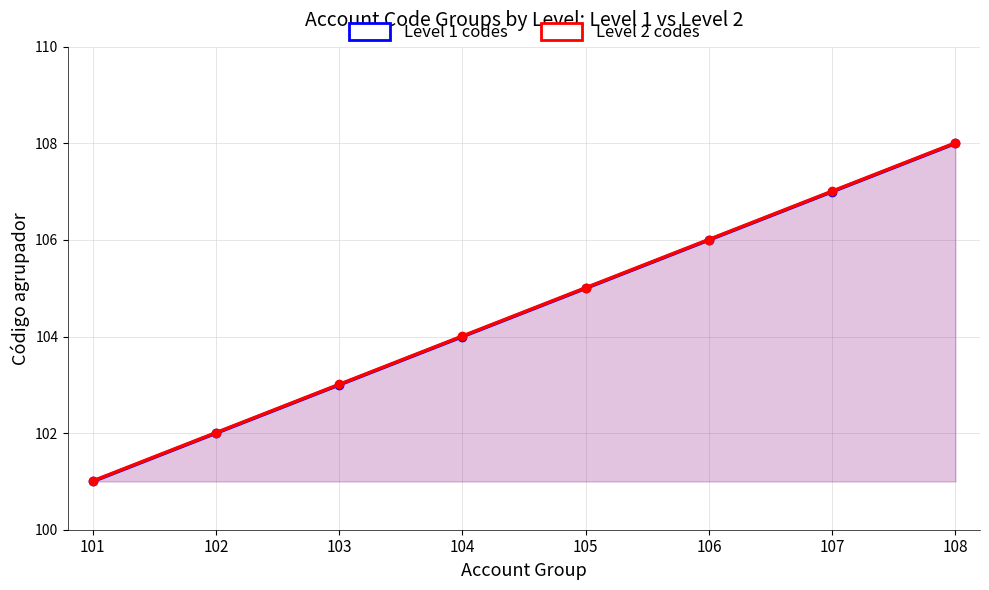

Which has a higher value, 108 or 101?

108